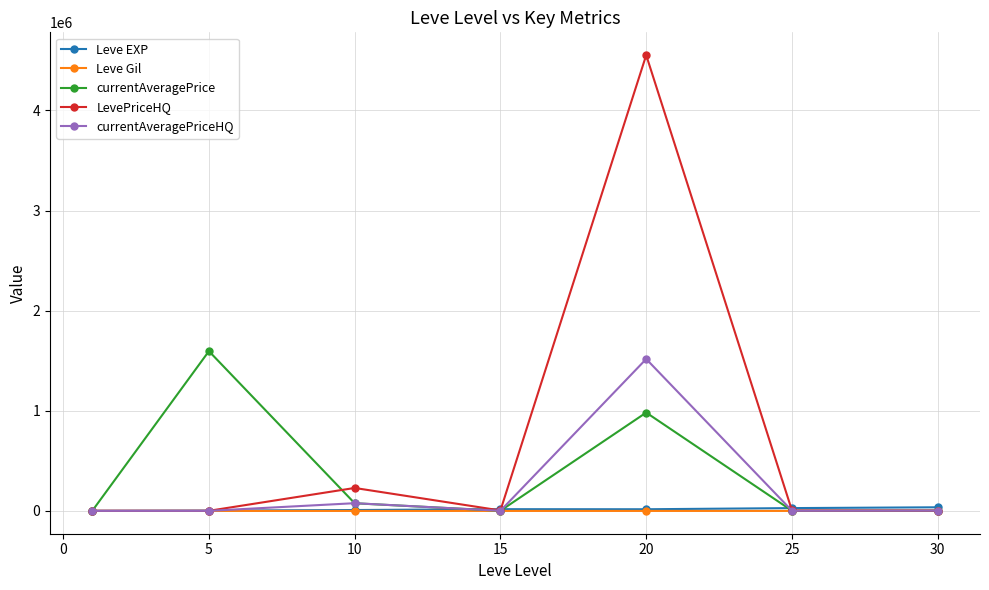

What is the difference between the maximum and second lowest values in the currentAveragePriceHQ series?

1516206.0